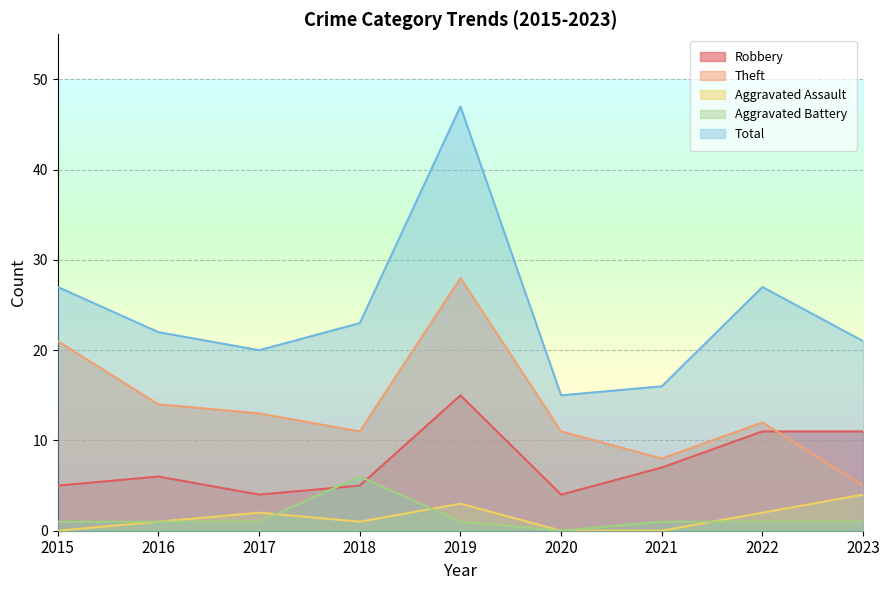

Where is Aggravated Assault nearest to the value 2?

2017